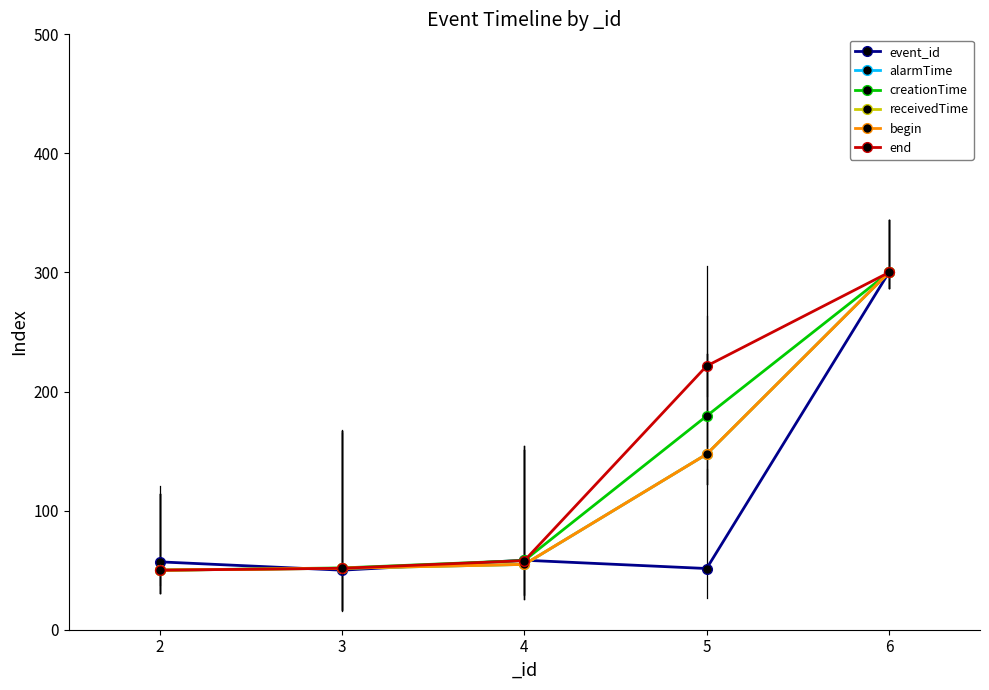

Is this an area chart (filled region under the line)?

No